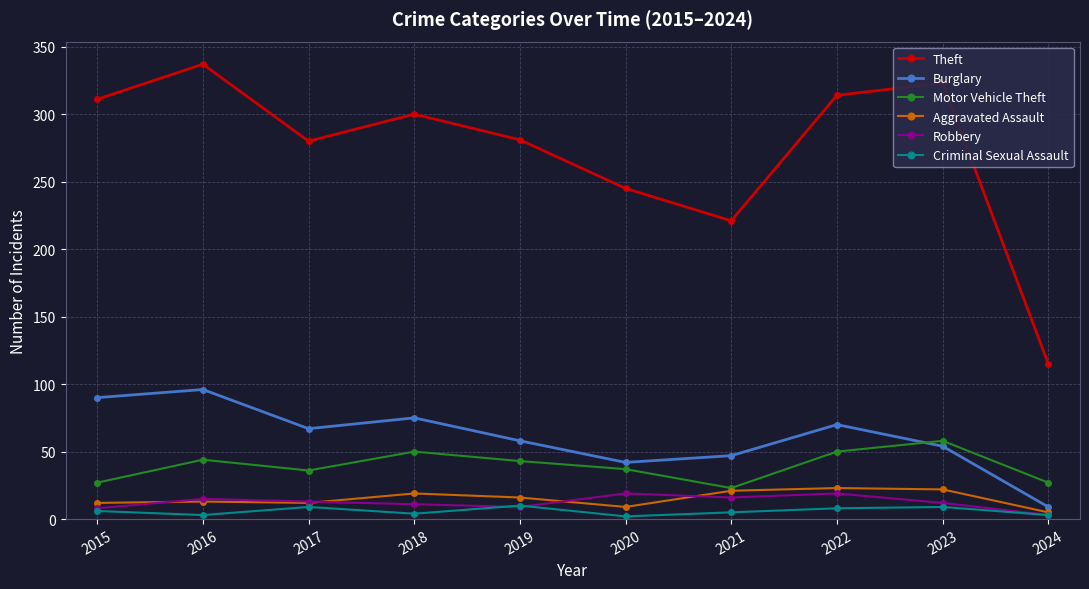

List the series in order of their peak value, lowest first.

Criminal Sexual Assault, Robbery, Aggravated Assault, Motor Vehicle Theft, Burglary, Theft